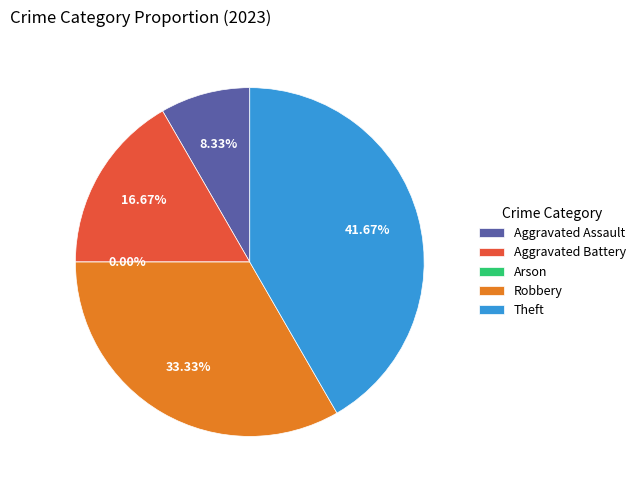

To the nearest percent, what is the average slice percentage?

20%